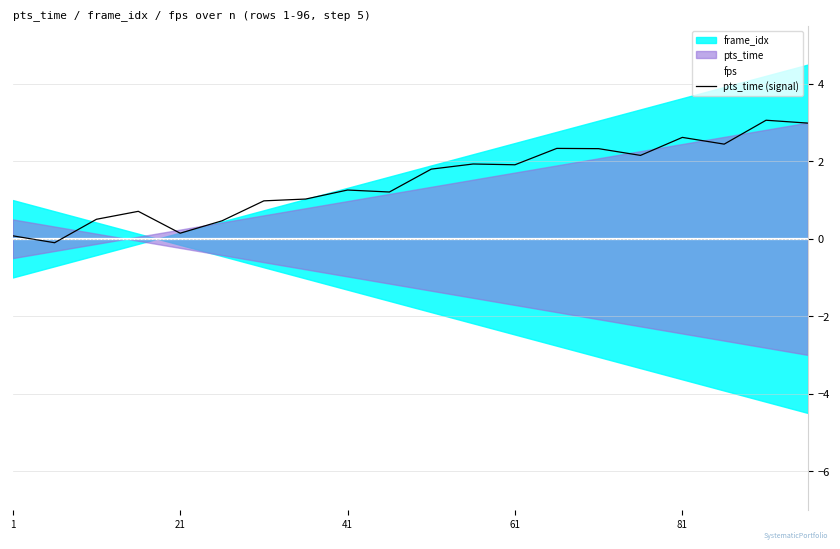

Is it true that pts_time (signal) equals 0.1 at 1?

True